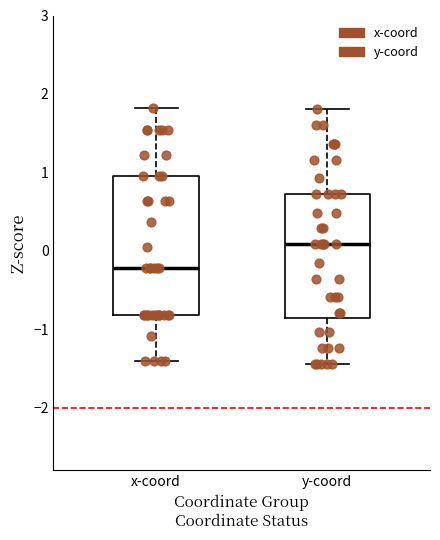

Which box has the lowest median line?

x-coord